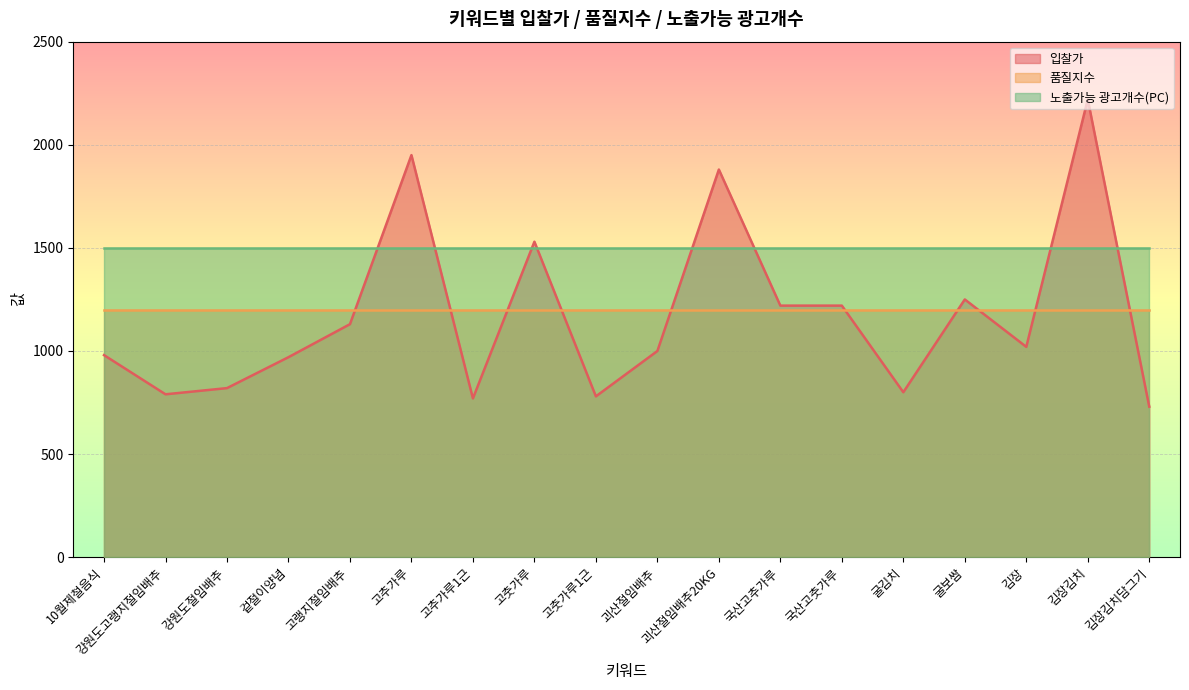

True or false: 품질지수 and 노출가능 광고개수(PC) intersect in this chart.

False